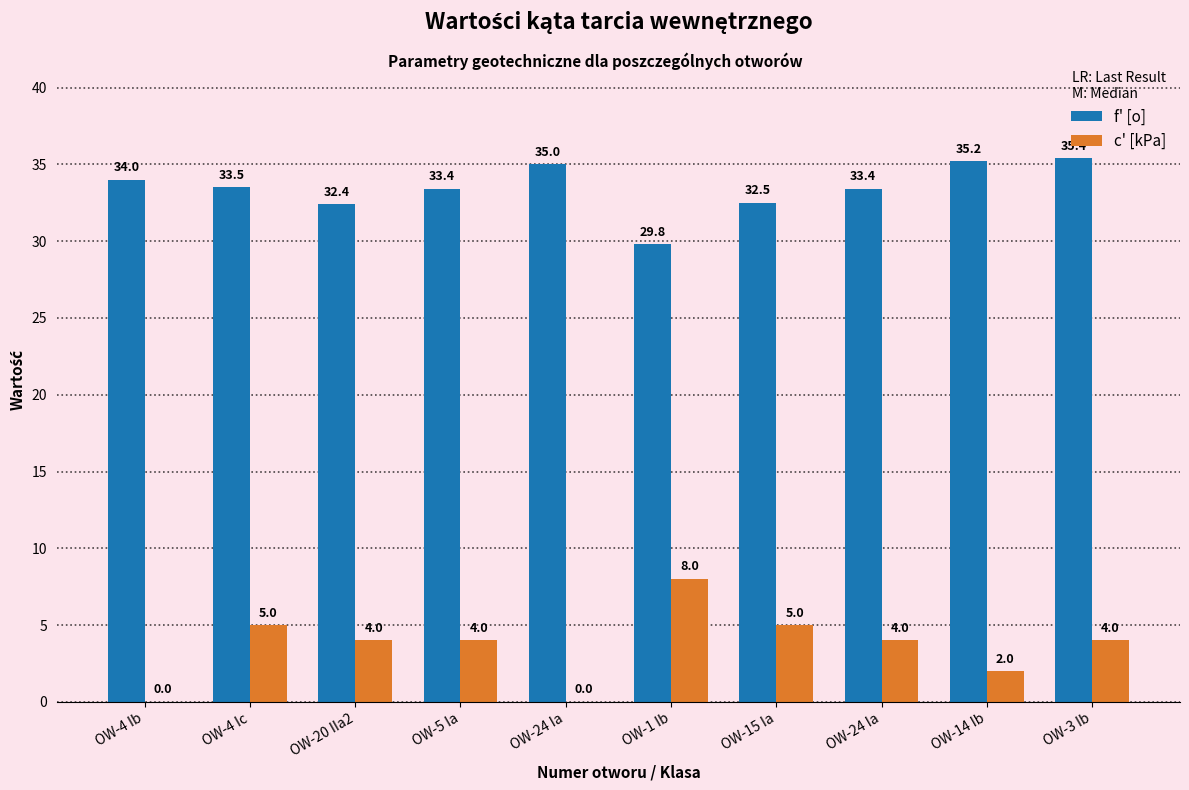

Reading right to left, what are all the values shown in this chart?

f' [o]: 35.4	35.2	33.4	32.5	29.8	35.0	33.4	32.4	33.5	34.0
c' [kPa]: 4.0	2.0	4.0	5.0	8.0	0.0	4.0	4.0	5.0	0.0